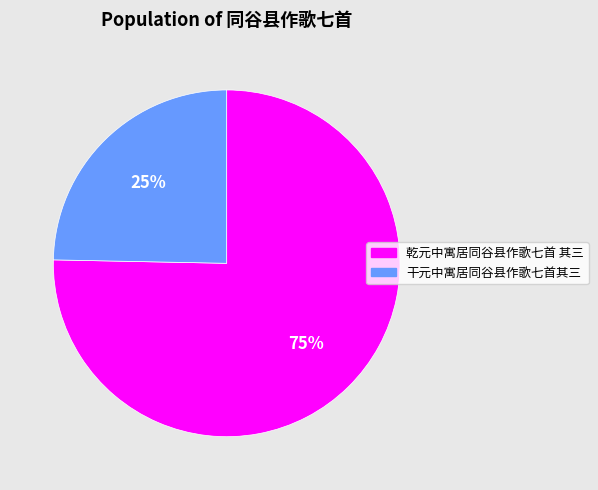

What is the largest slice in the pie chart?

乾元中寓居同谷县作歌七首 其三